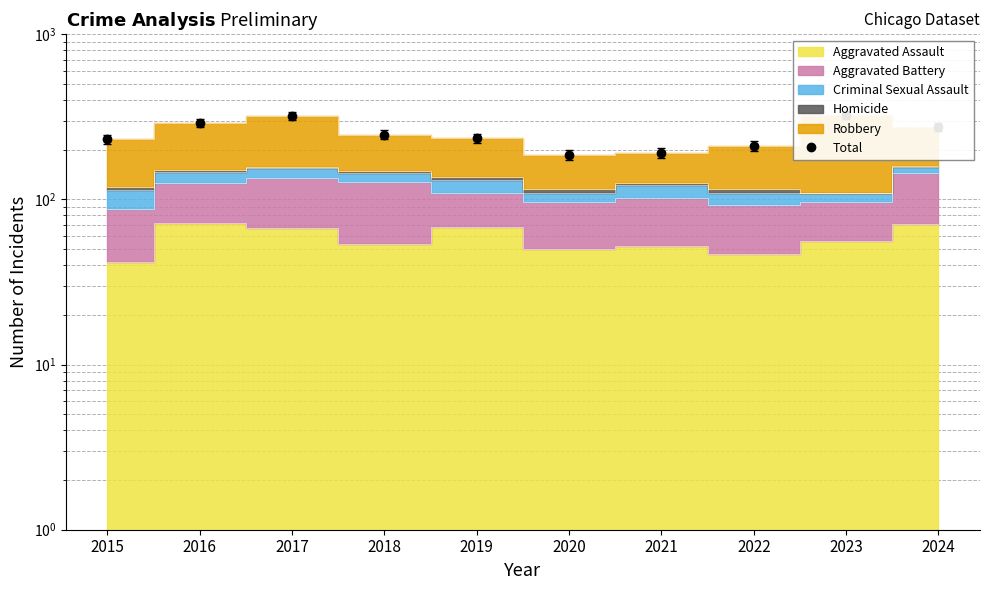

Rank the categories by value from highest to lowest.

2023, 2017, 2016, 2024, 2018, 2019, 2015, 2022, 2021, 2020